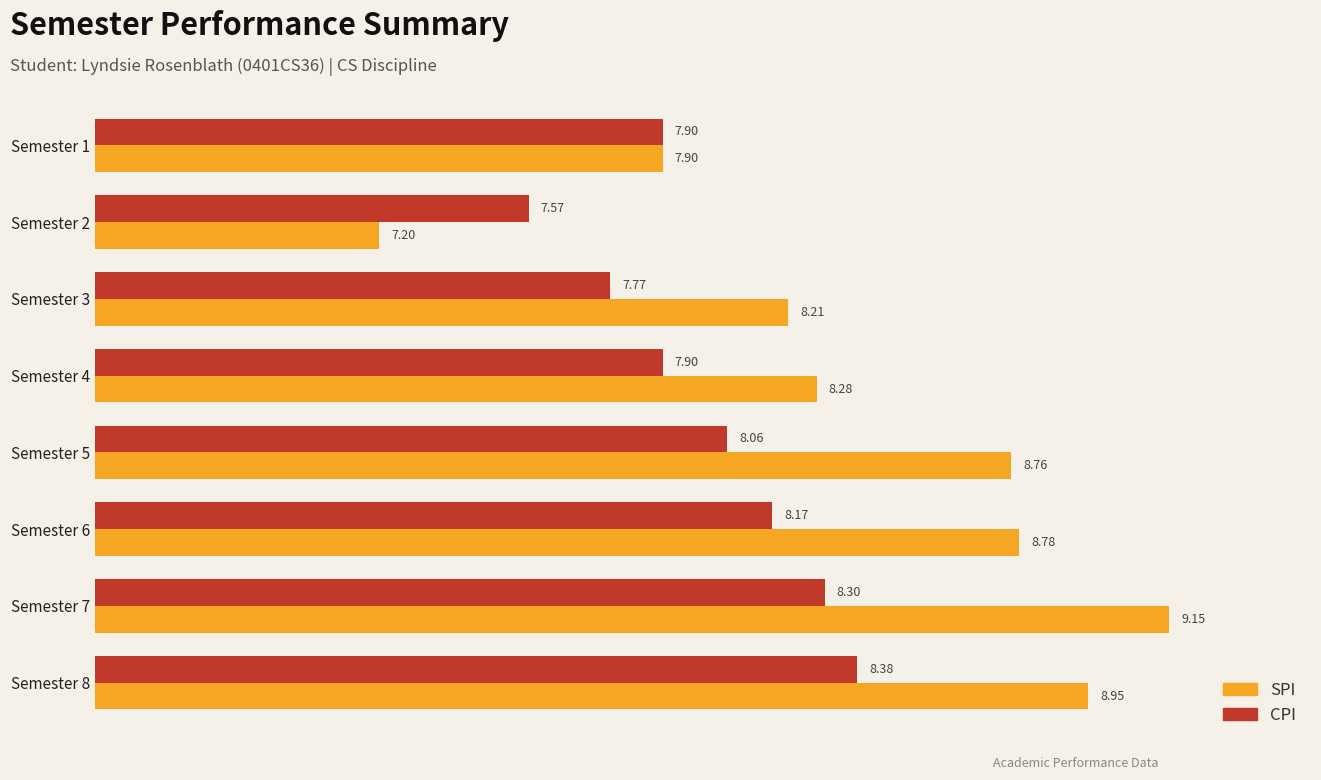

List the series in order of their peak value, highest first.

SPI, CPI